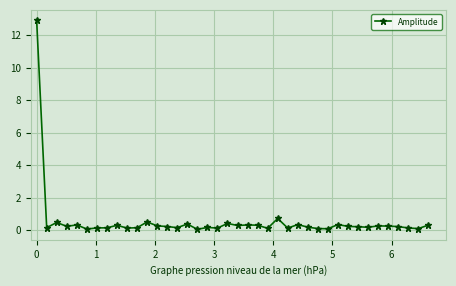

What is the greatest value displayed?

12.9